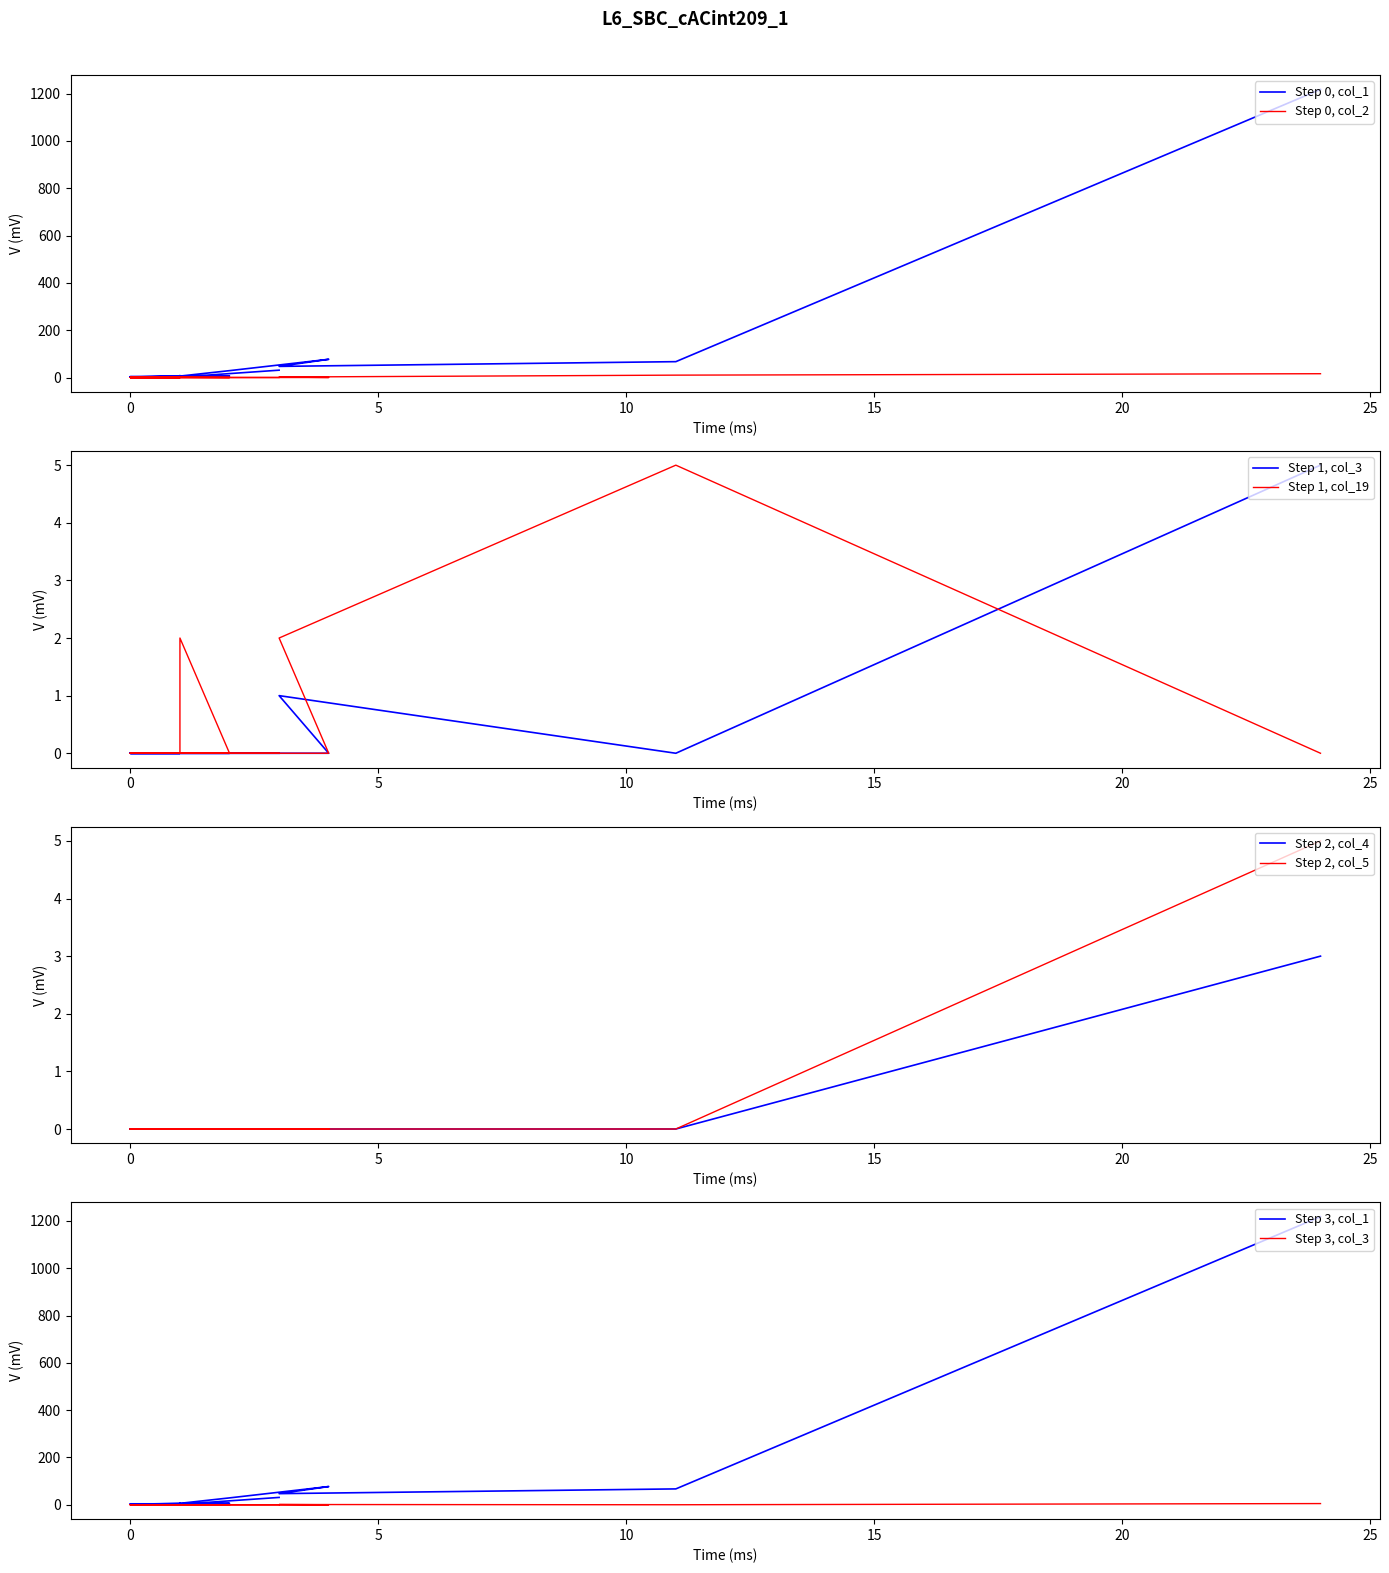

Reading left to right, list all the values displayed in this chart.

col_1: 1218	67	47	77	29	6	8	6	2	4	4	3	1	2	6	3	1	2	2	31
col_2: 16	10	2	0	0	1	0	0	0	0	0	0	0	0	0	0	0	0	0	0
col_3: 5	0	1	0	0	0	0	0	0	0	0	0	0	0	0	0	0	0	0	0
col_19: 0	5	2	0	0	2	0	0	0	0	0	0	0	0	0	0	0	0	0	0
col_4: 3	0	0	0	0	0	0	0	0	0	0	0	0	0	0	0	0	0	0	0
col_5: 5	0	0	0	0	0	0	0	0	0	0	0	0	0	0	0	0	0	0	0